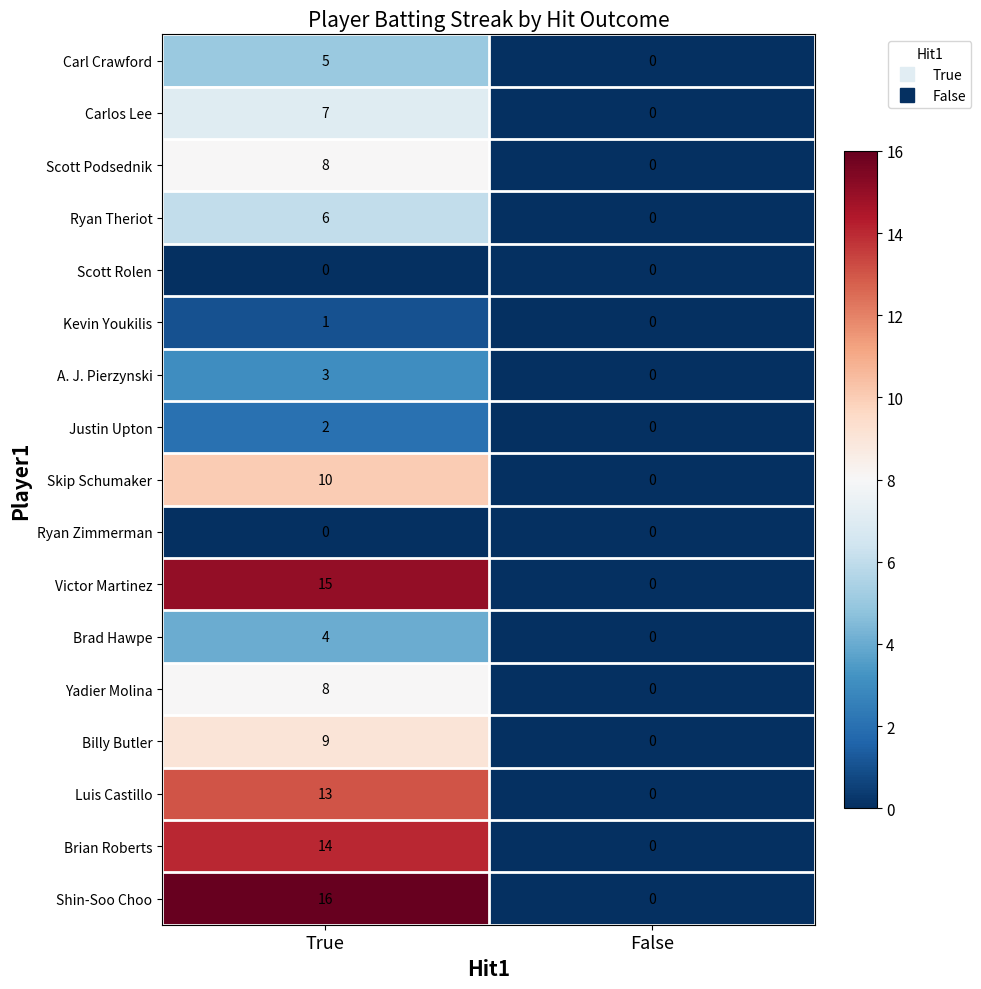

Which series has the largest total across all categories?

Shin-Soo Choo